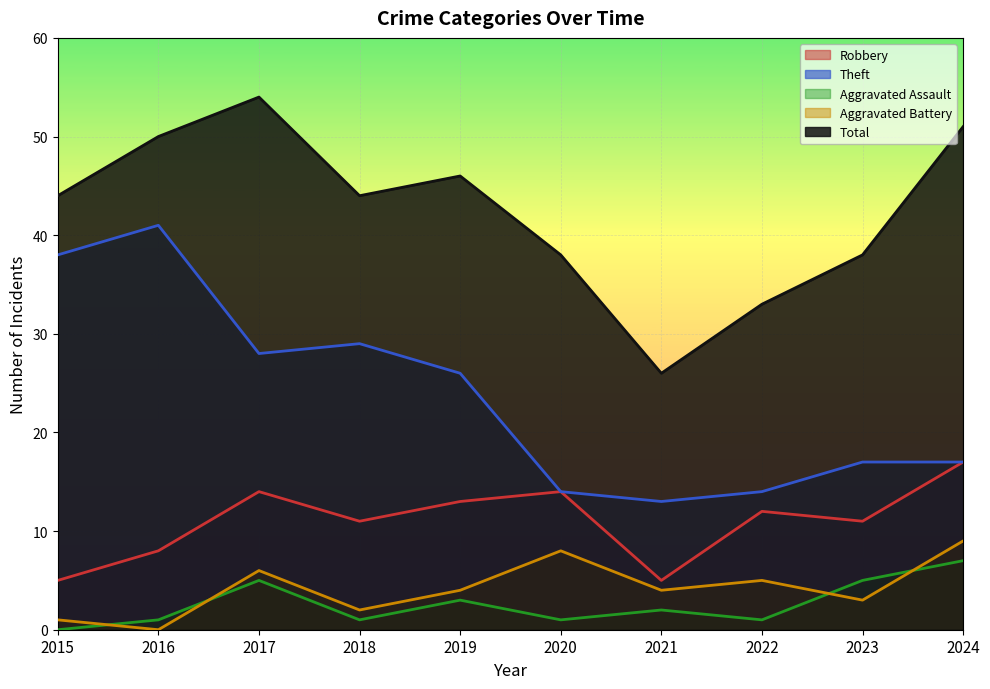

At which category does Theft reach its first local valley?

2017